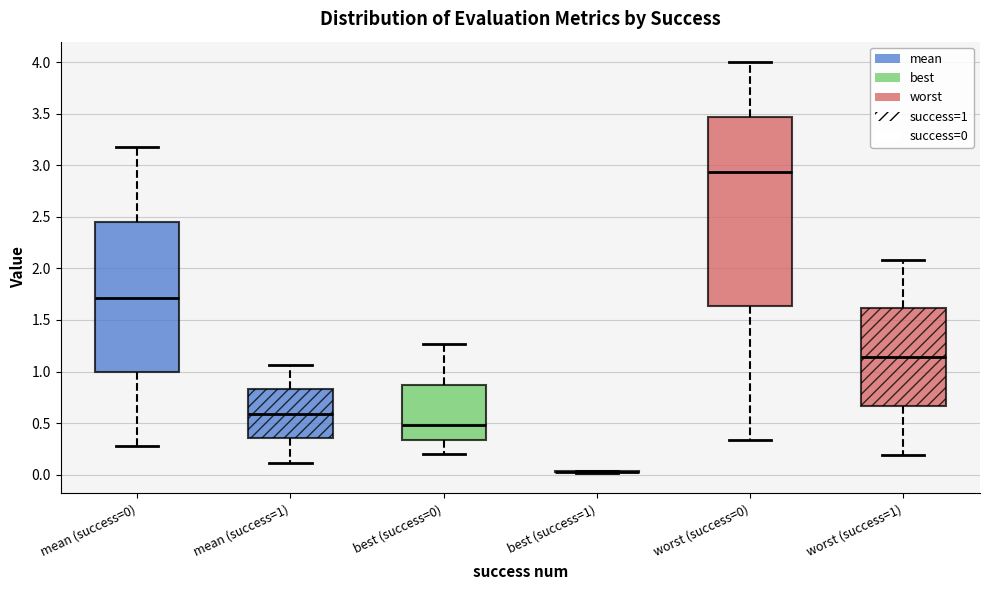

Reading left to right, read every box against the y-axis: the position of its median line, the range the box covers, and the ends of its whiskers. The values are not printed on the chart, so give them approximately, as read against the axis.

mean (success=0): median 1.70, box 1.00 to 2.45, whiskers 0.30 to 3.20
mean (success=1): median 0.60, box 0.35 to 0.85, whiskers 0.10 to 1.05
best (success=0): median 0.50, box 0.35 to 0.85, whiskers 0.20 to 1.25
best (success=1): box collapsed to a line at 0.05, whiskers 0.00 to 0.05
worst (success=0): median 2.95, box 1.65 to 3.45, whiskers 0.35 to 4.00
worst (success=1): median 1.15, box 0.65 to 1.60, whiskers 0.20 to 2.10